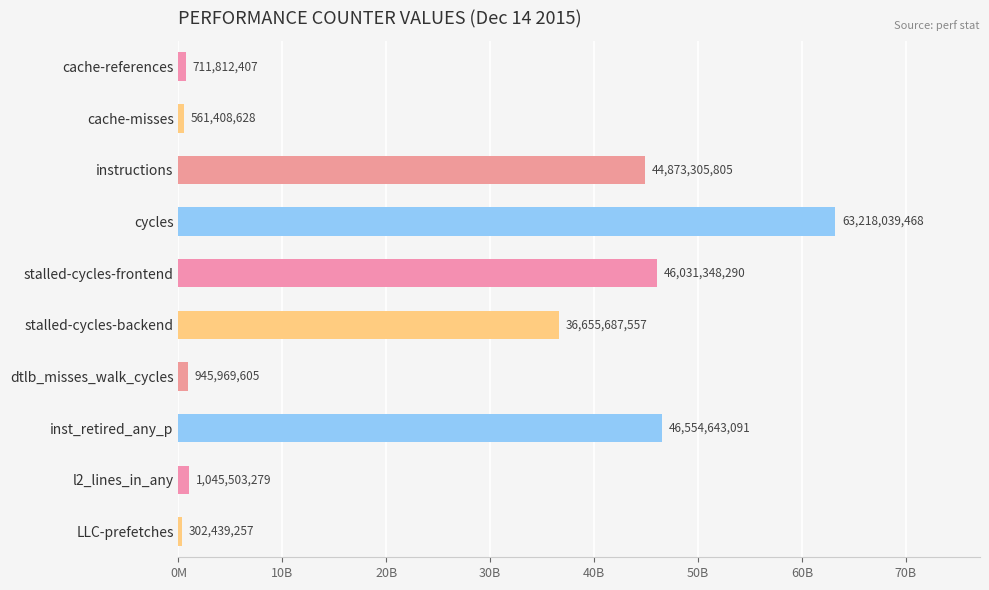

Are the bars horizontal?

Yes